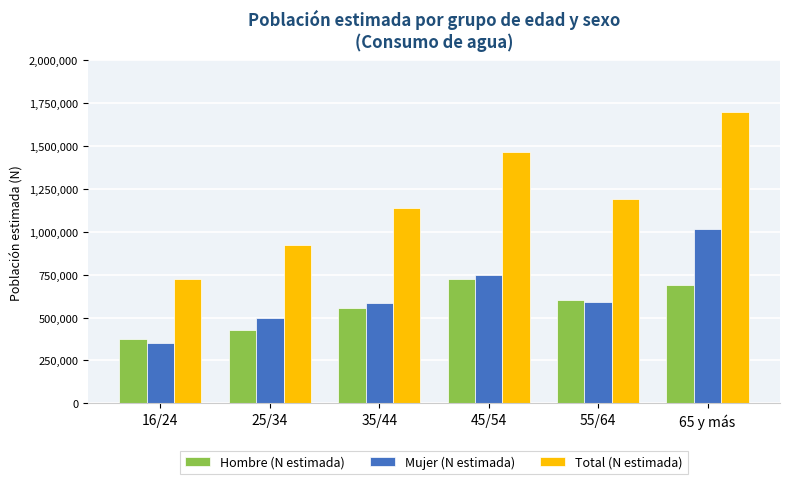

How many bars are there in each group?

3